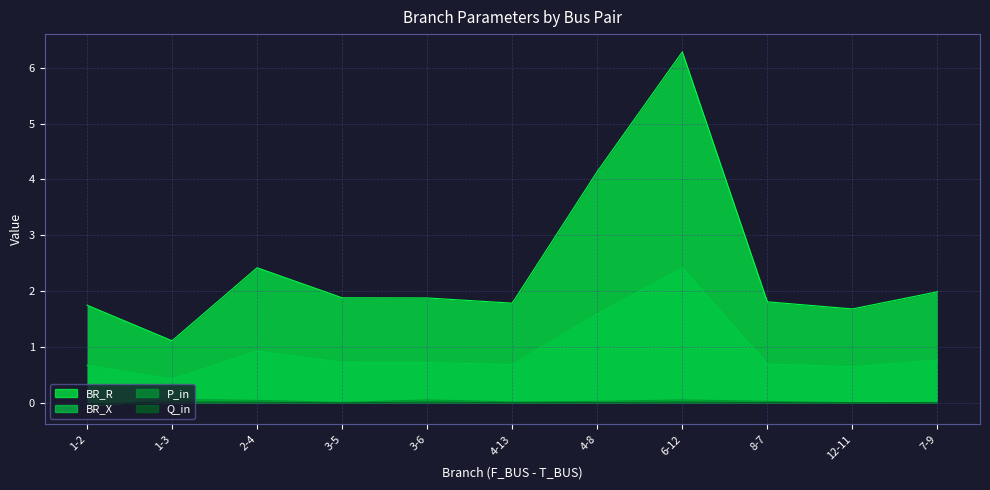

At which label is BR_R closest to 3?

2-4